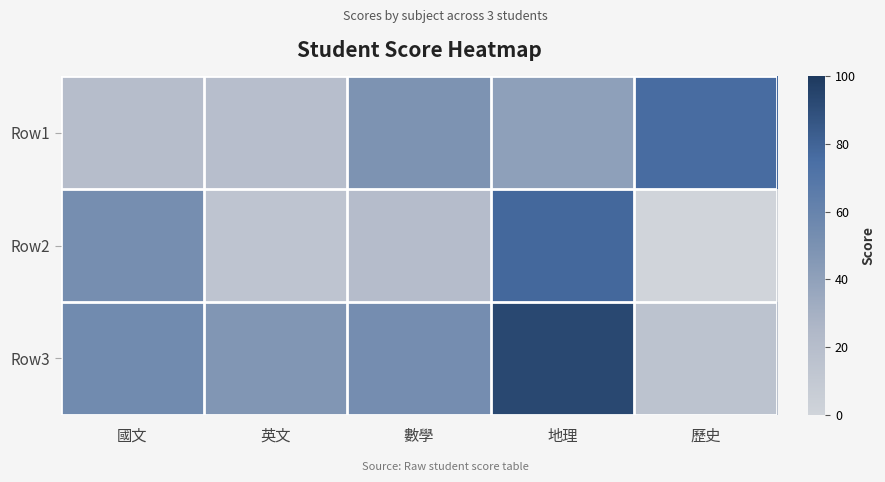

Reading left to right, what are all the values shown in this chart?

Row1: 國文=20	英文=19	數學=49	地理=41	歷史=76
Row2: 國文=52	英文=14	數學=21	地理=78	歷史=0
Row3: 國文=55	英文=47	數學=53	地理=93	歷史=15